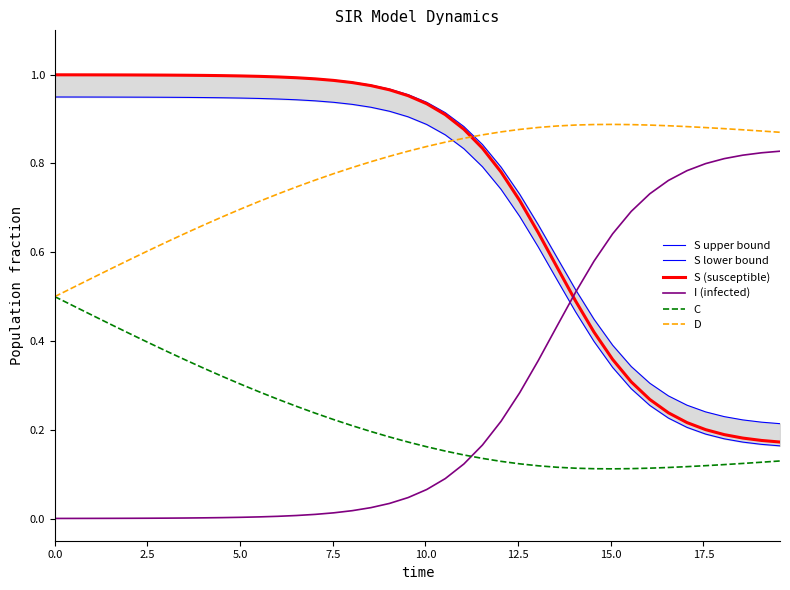

How many categories are shown in the chart?

40